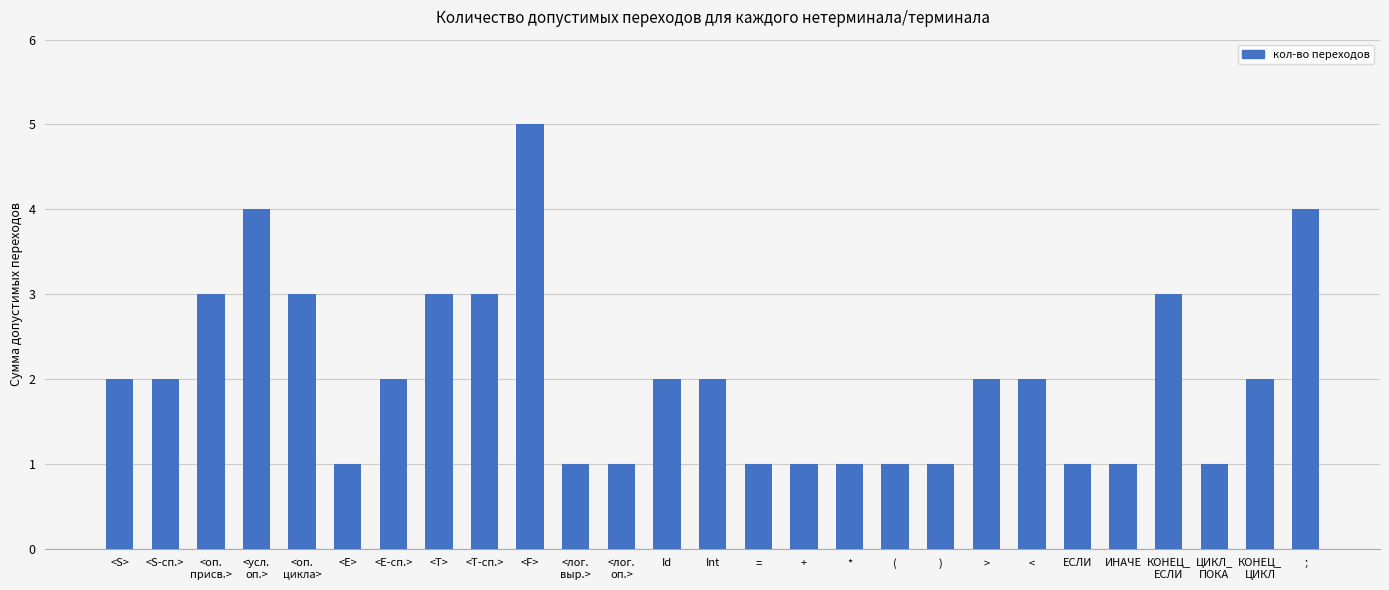

Reading right to left, extract all data points from this chart.

4	2	1	3	1	1	2	2	1	1	1	1	1	2	2	1	1	5	3	3	2	1	3	4	3	2	2